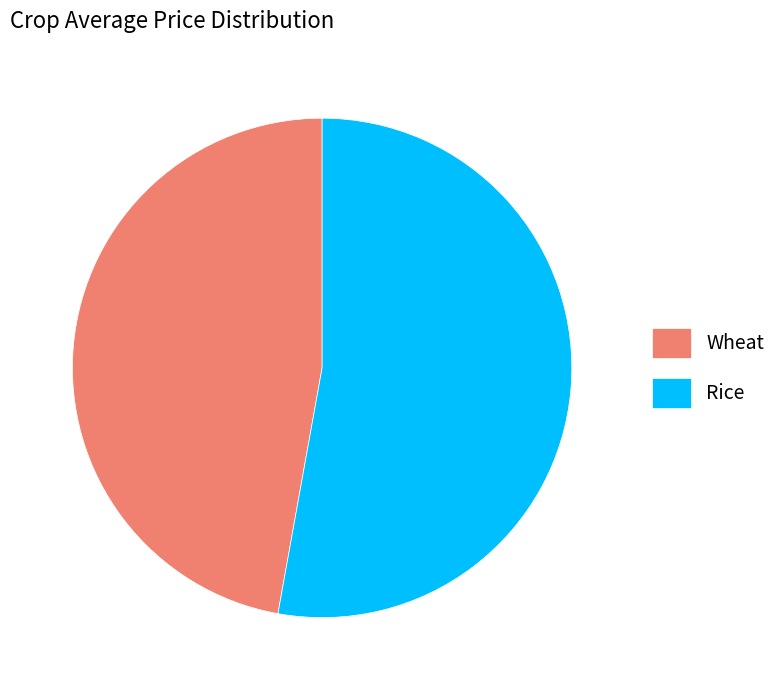

Is the sum of Wheat and Rice greater than half?

Yes